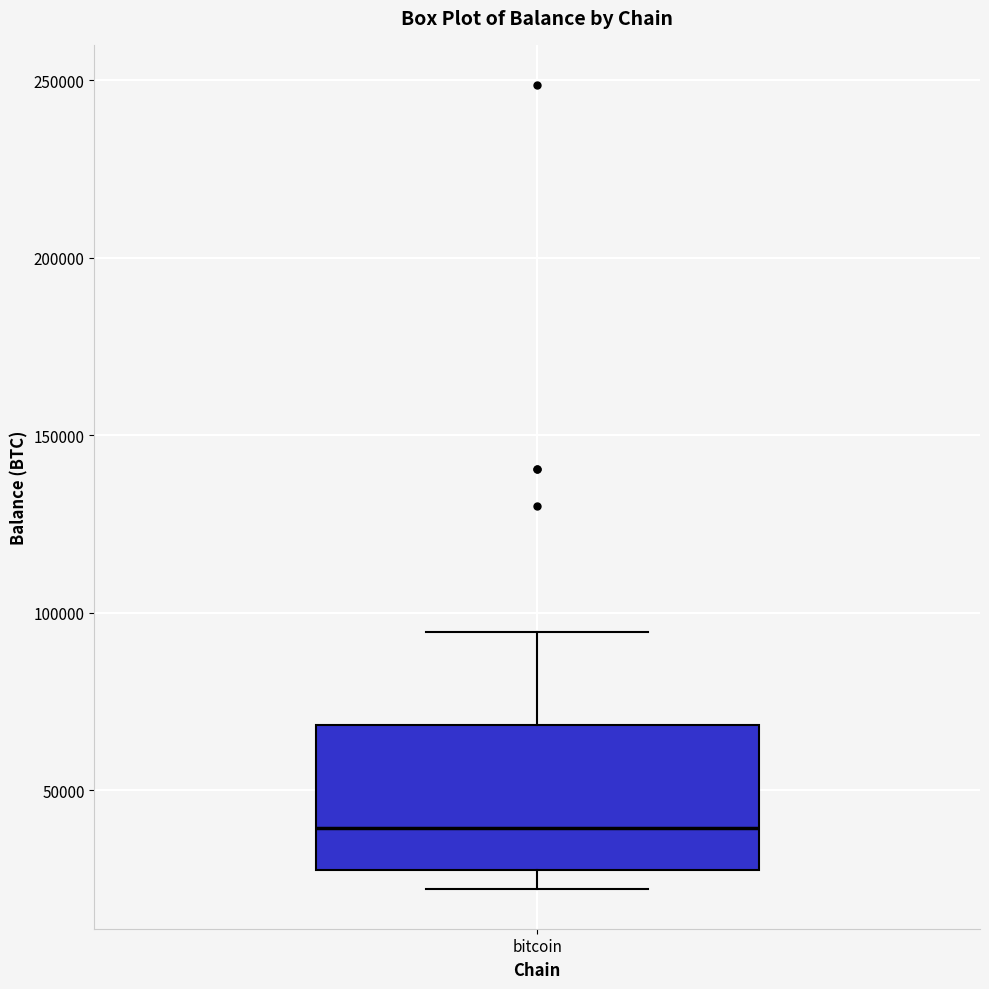

Transcribe this box plot: give where the median line is, the range the box spans, and where the two whiskers end, as read against the y-axis. The values are not printed on the chart, so give them approximately, as read against the axis.

median 40000, box 25000 to 70000, whiskers 20000 to 95000